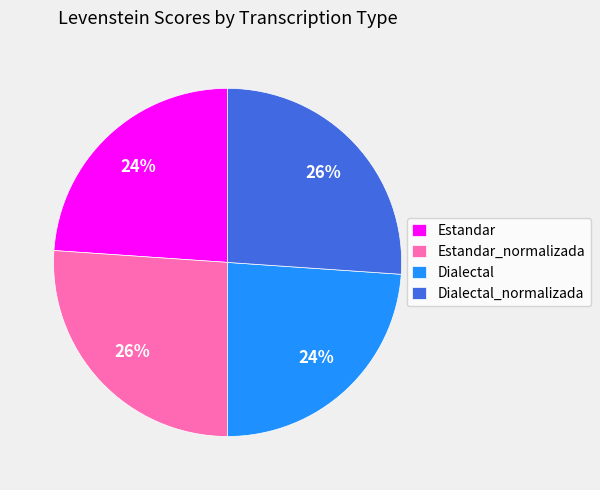

What percentage is the Estandar slice, to the nearest percent?

24%